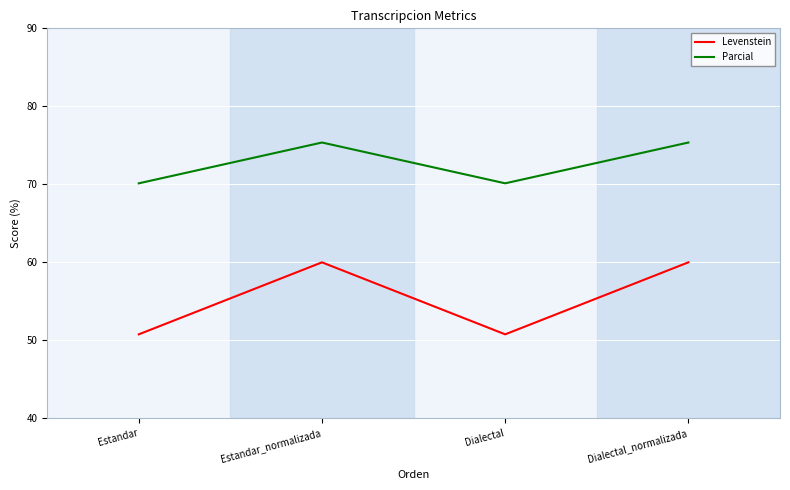

Reading left to right, list all the values displayed in this chart.

Levenstein: 50.8	60.0	50.8	60.0
Parcial: 70.1	75.4	70.1	75.4